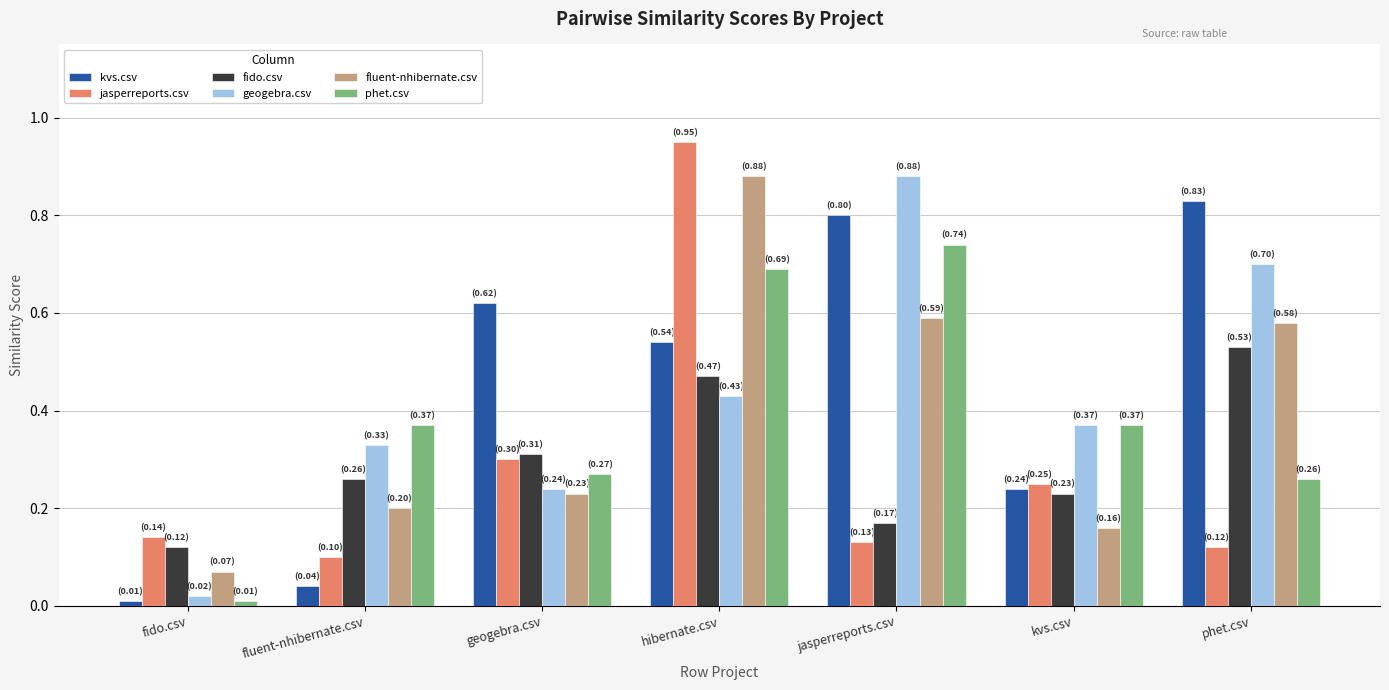

Which category has the highest value across all series?

hibernate.csv